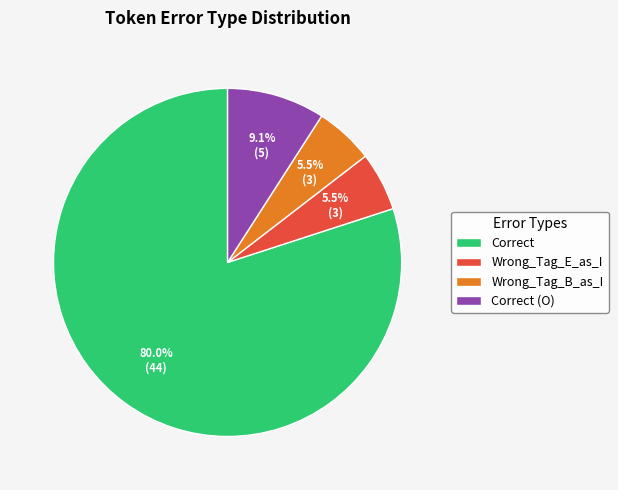

Approximately how many times larger is the value at Wrong_Tag_B_as_I compared to Correct?

0.1